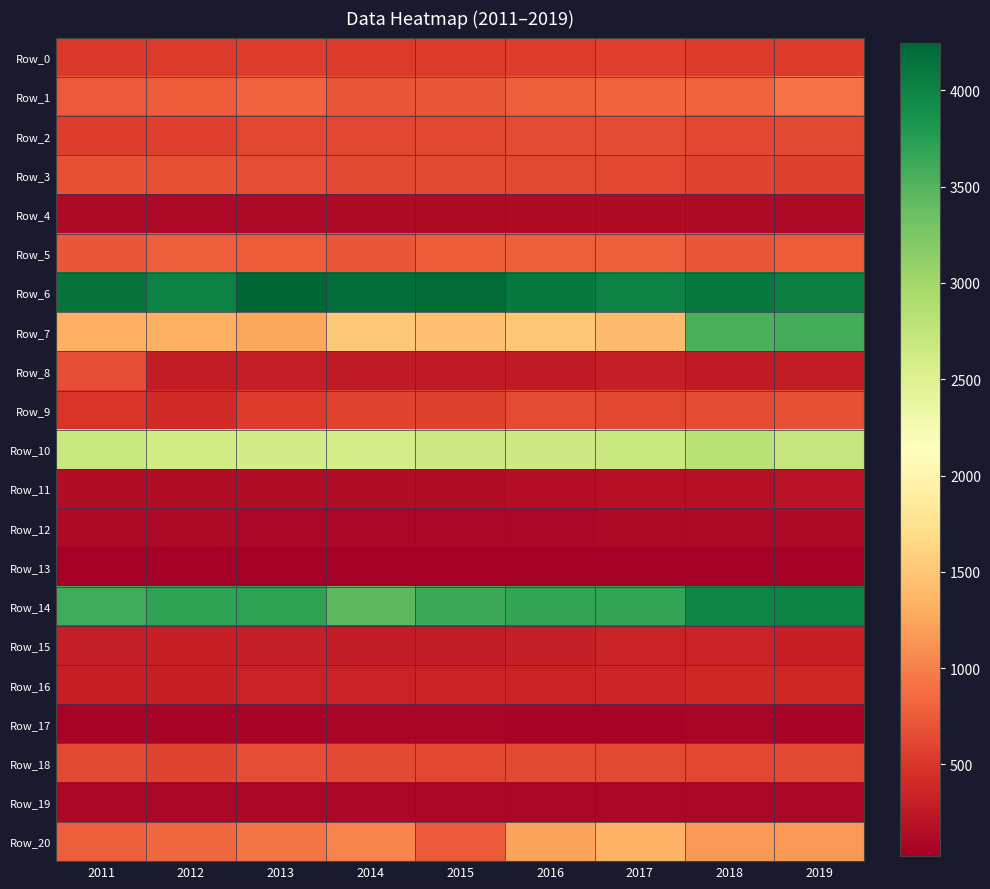

What is the total value across all series at 2018?

21693.4